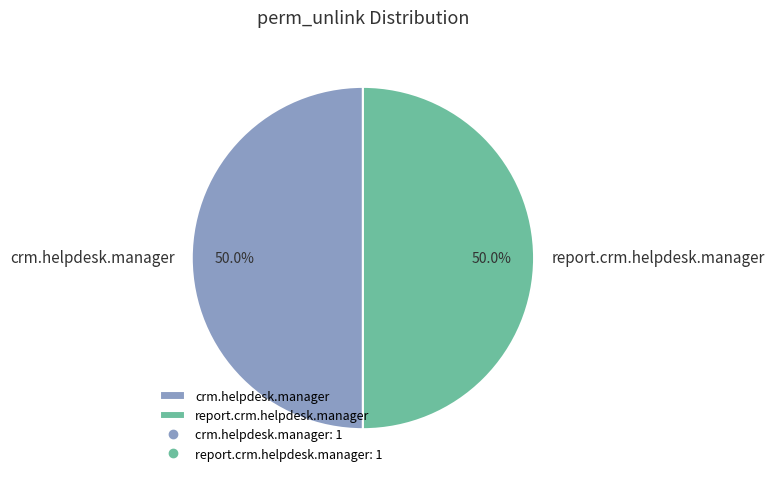

What is the ratio of the value at report.crm.helpdesk.manager to the value at crm.helpdesk.manager?

1.0